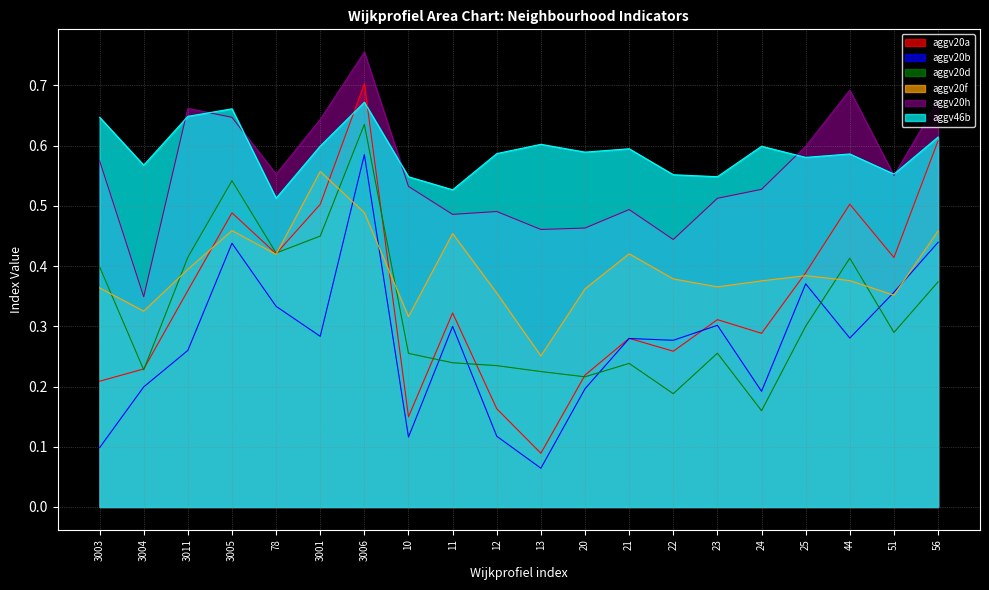

What is the difference between the maximum and minimum values in the aggv20f series?

0.3